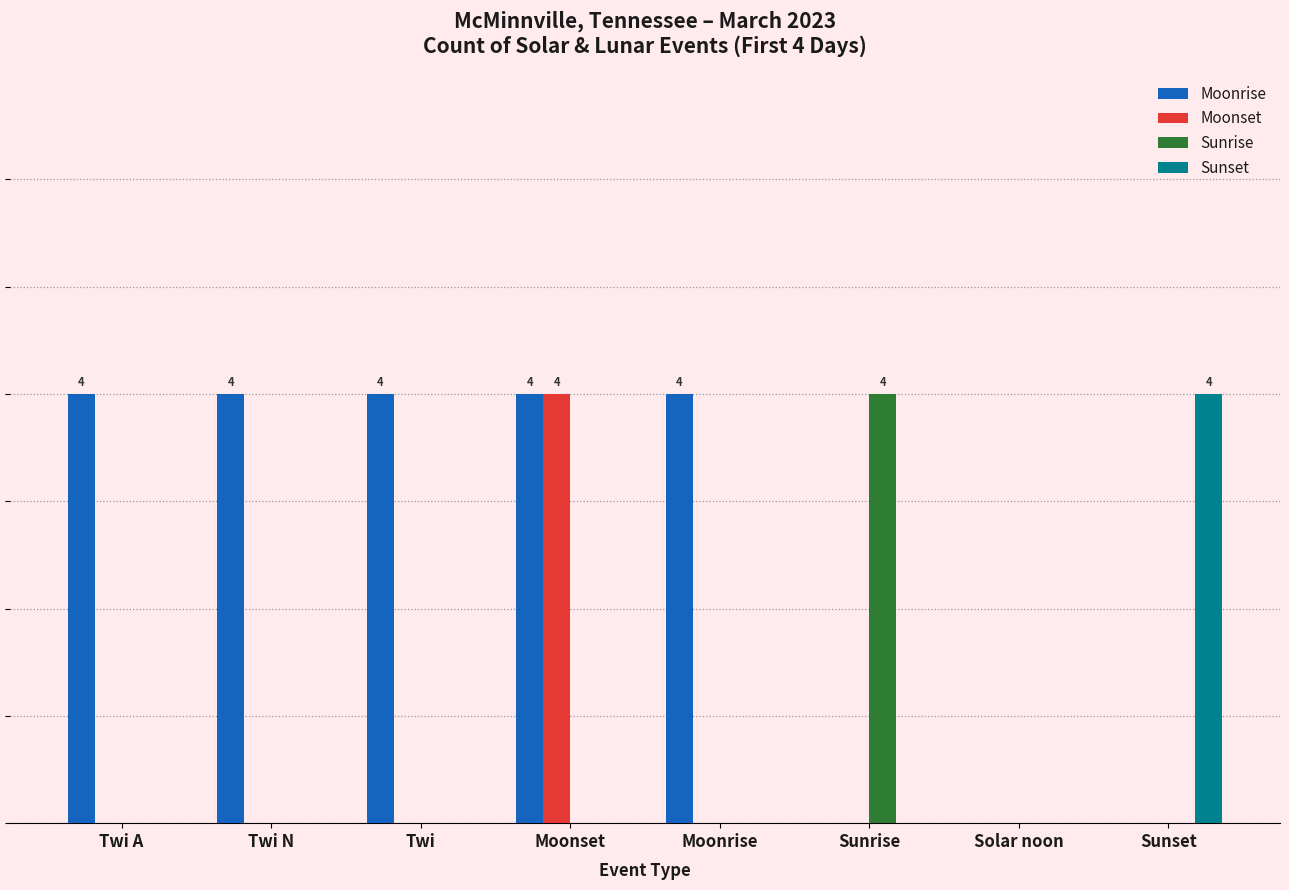

At which category is the sum across all series the highest?

Moonset